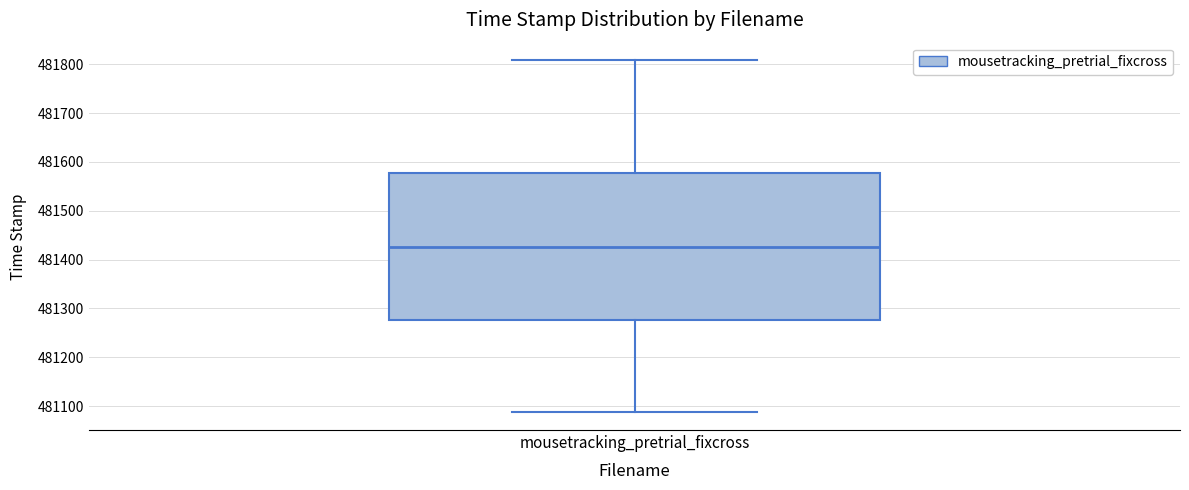

Read this box plot against the y-axis: the position of the median line, the range covered by the box, and the ends of both whiskers. The values are not printed on the chart, so give them approximately, as read against the axis.

median 481430, box 481280 to 481580, whiskers 481090 to 481810